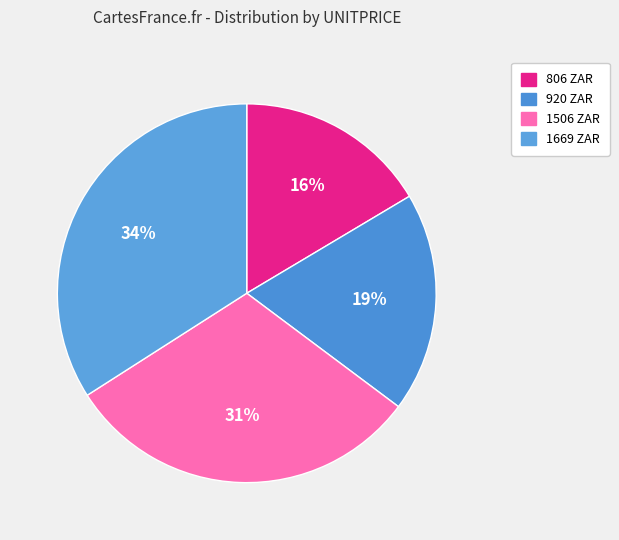

Is the sum of 920 and 1669 greater than half?

Yes